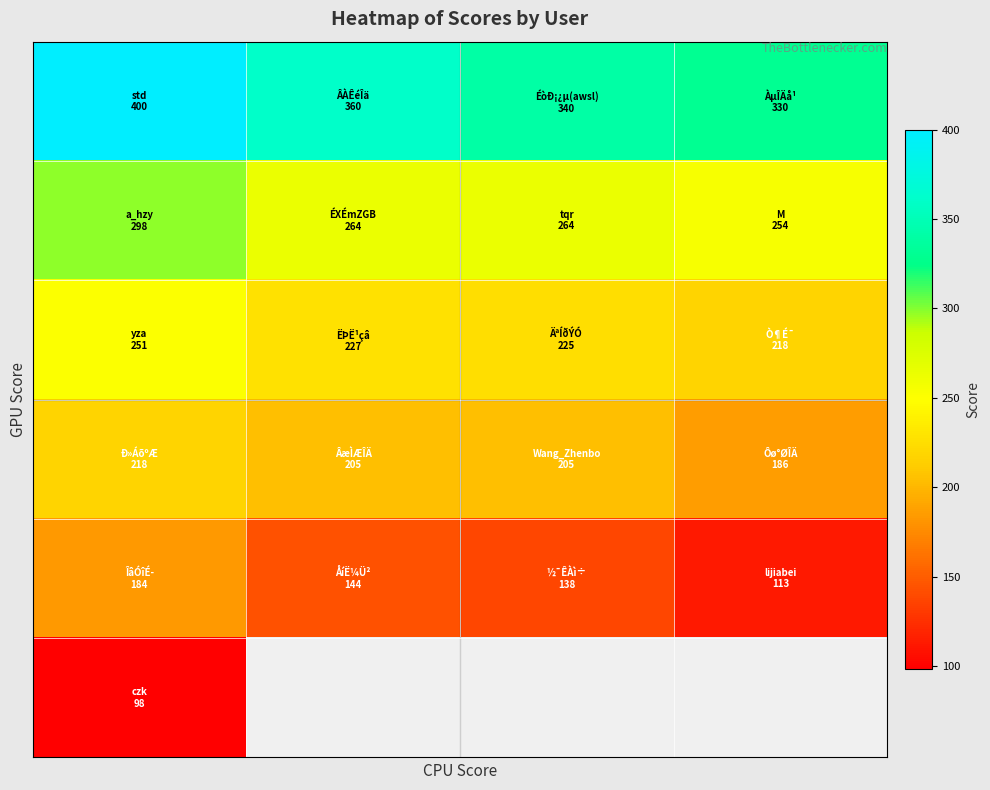

How many distinct data groups are displayed?

6